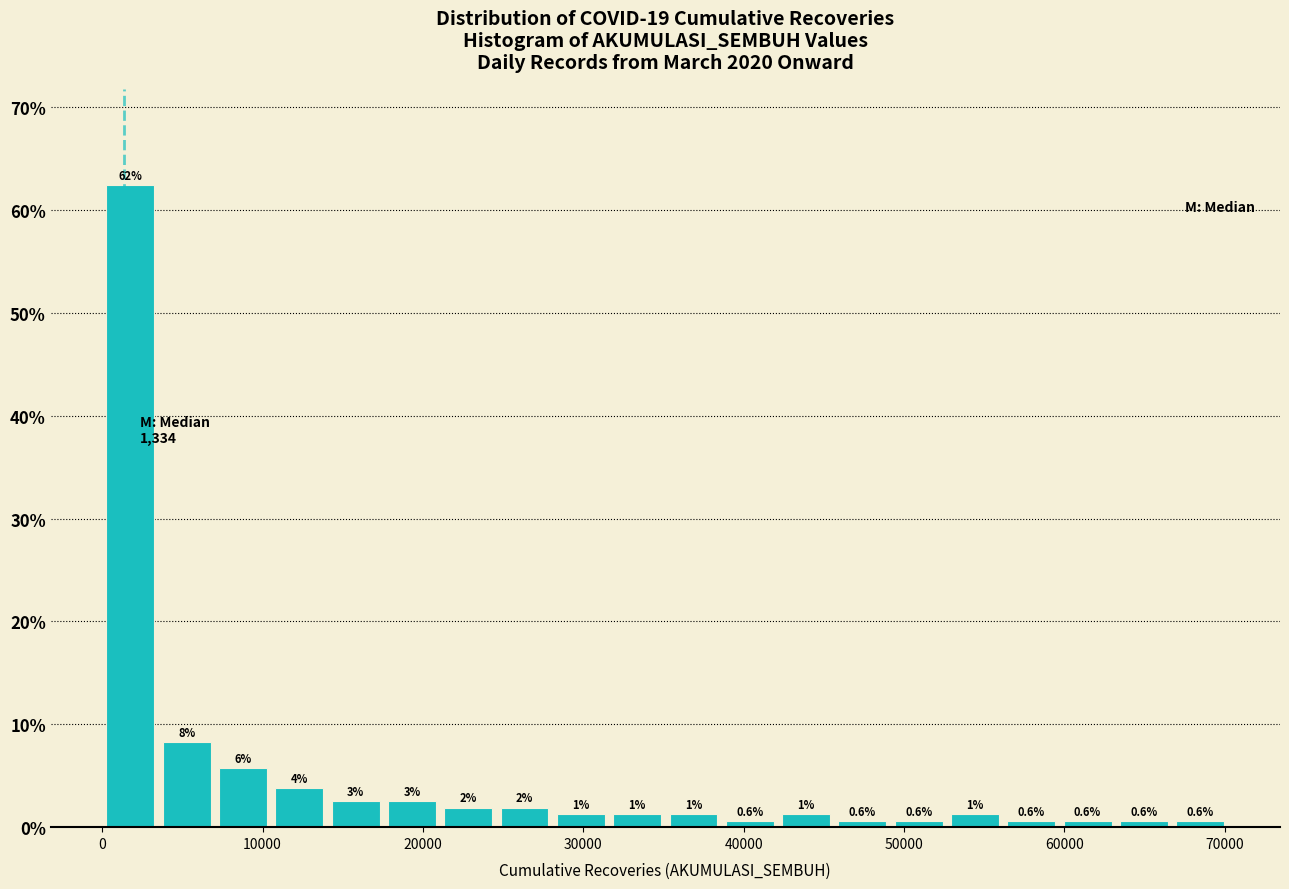

Around what value on the x-axis is the tallest bar? Give the approximate position of its centre, as read against the axis.

2000